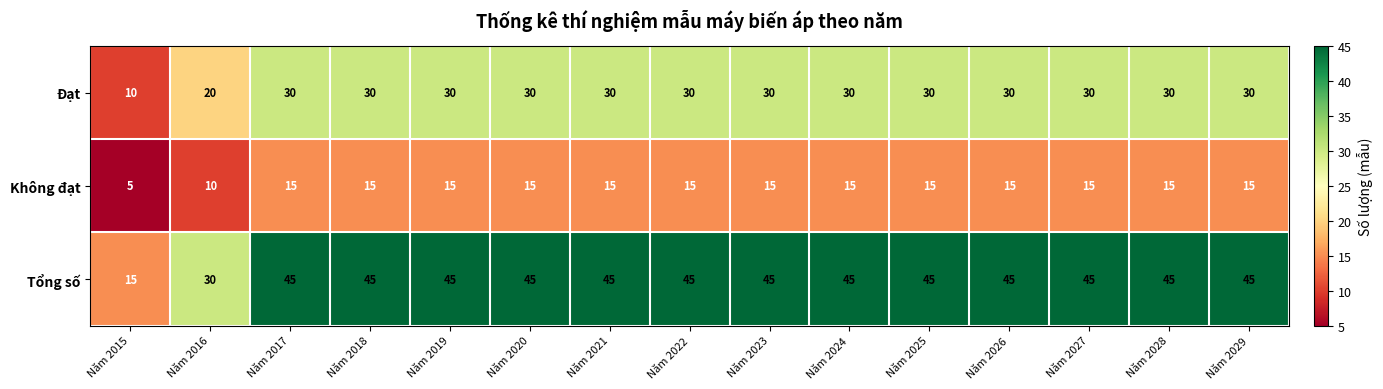

What value does the Không đạt series have at Năm 2023, to the nearest 10?

20